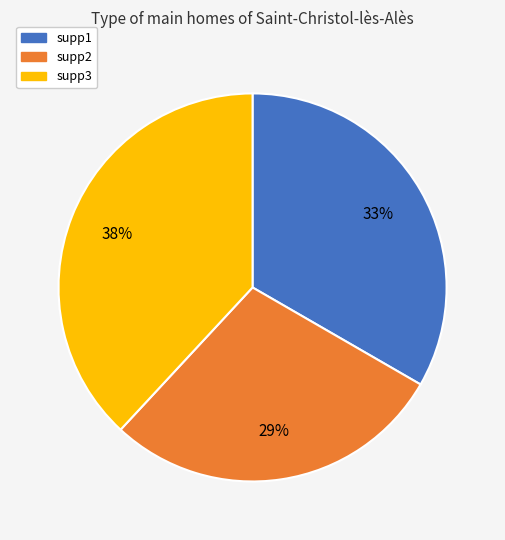

To the nearest percent, what percentage of the pie is supp3?

38%